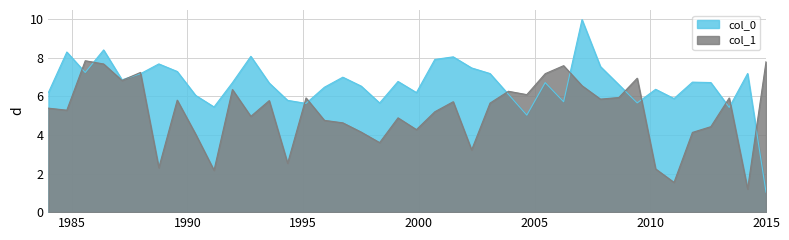

Rank the series by their maximum value, from lowest to highest.

col_1, col_0